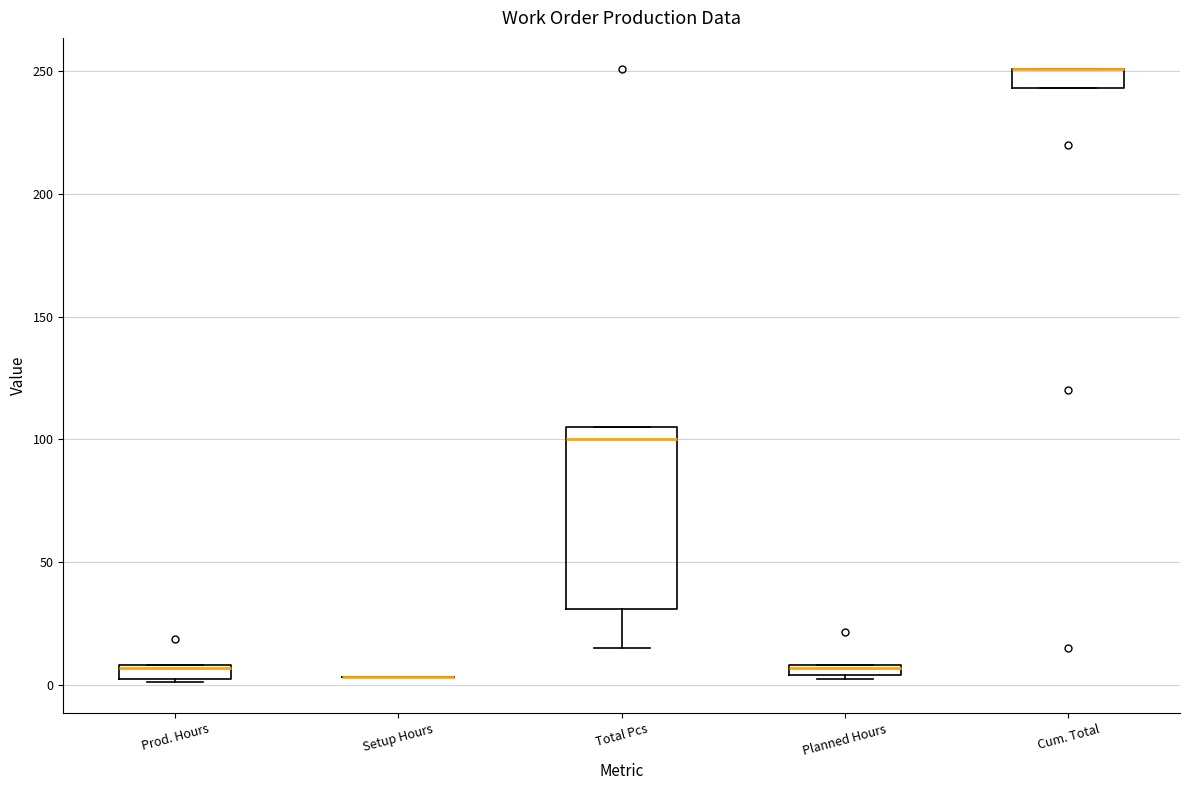

Comparing the boxes themselves (not the whiskers), which one is the tallest?

Total Pcs